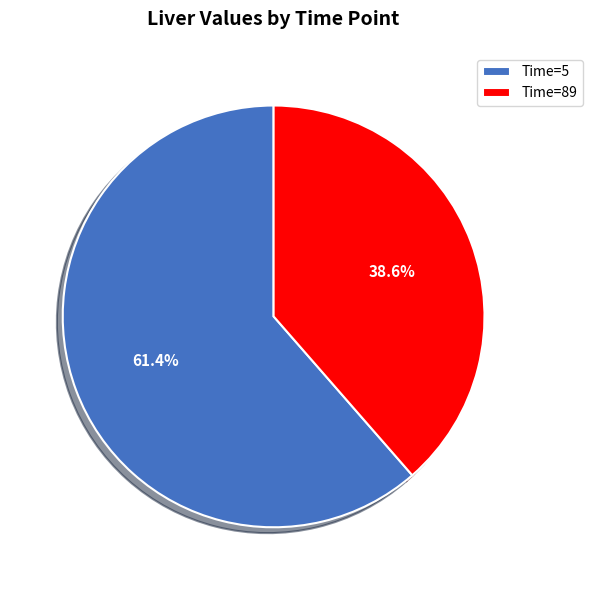

What is the total percentage of Time=89 and Time=5?

100.0%